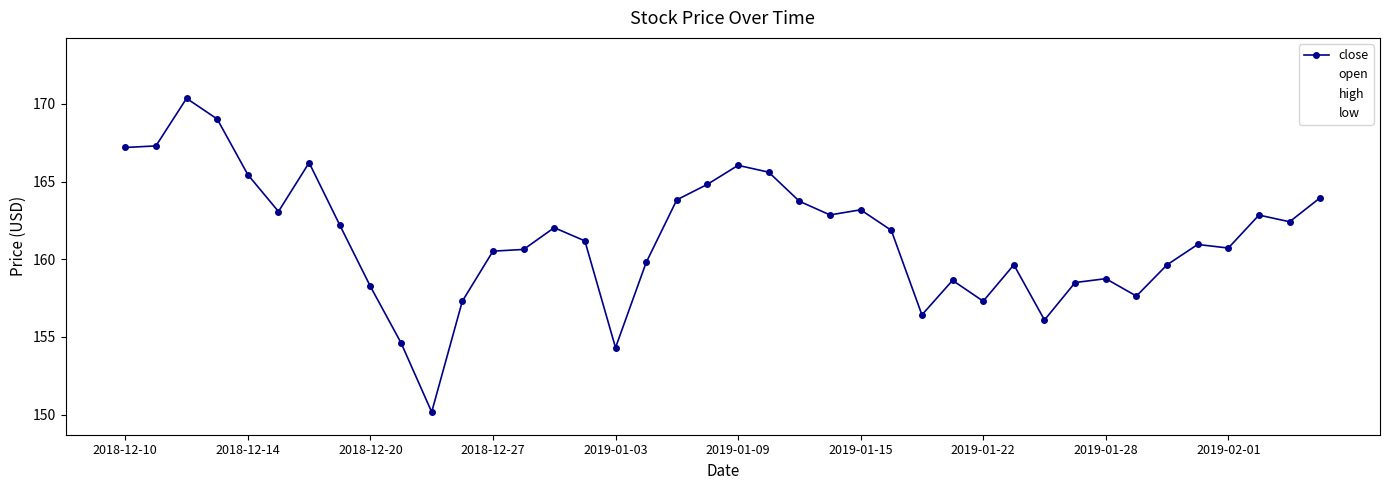

How many values in the low series exceed 159?

23